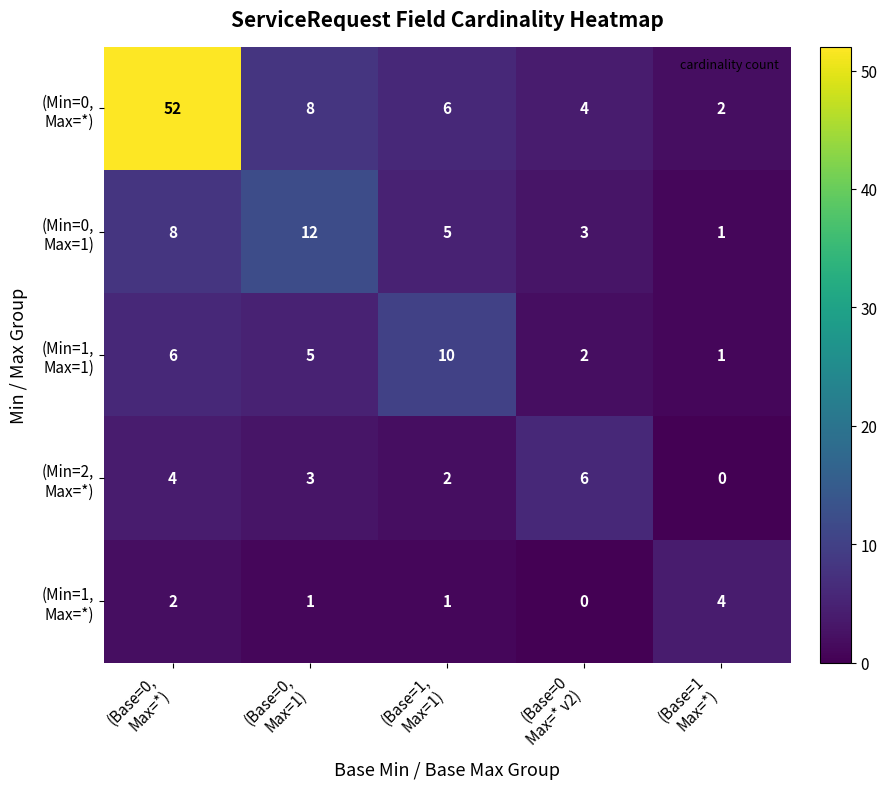

What is the total value across all series at (Base=0,
Max=*)?

72